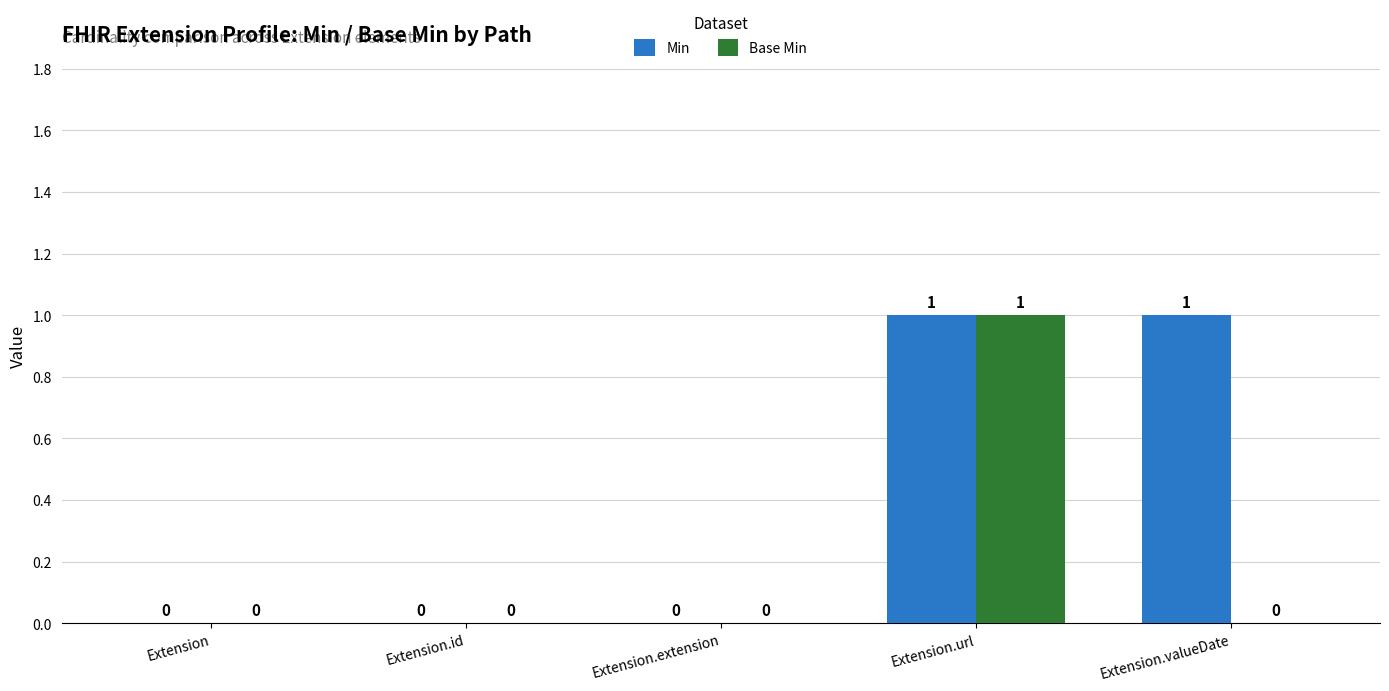

How many positive values does the Base Min series have?

1